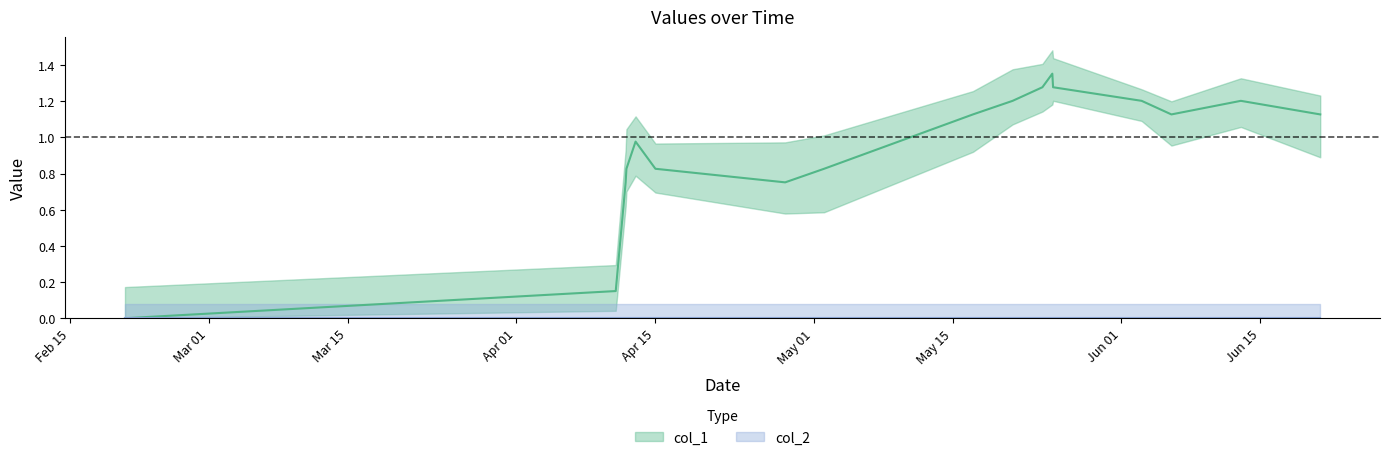

Reading left to right, transcribe all the data shown in this chart.

0.0	0.2	0.8	0.8	1.0	0.8	0.8	0.8	1.1	1.2	1.3	1.4	1.3	1.2	1.1	1.2	1.1